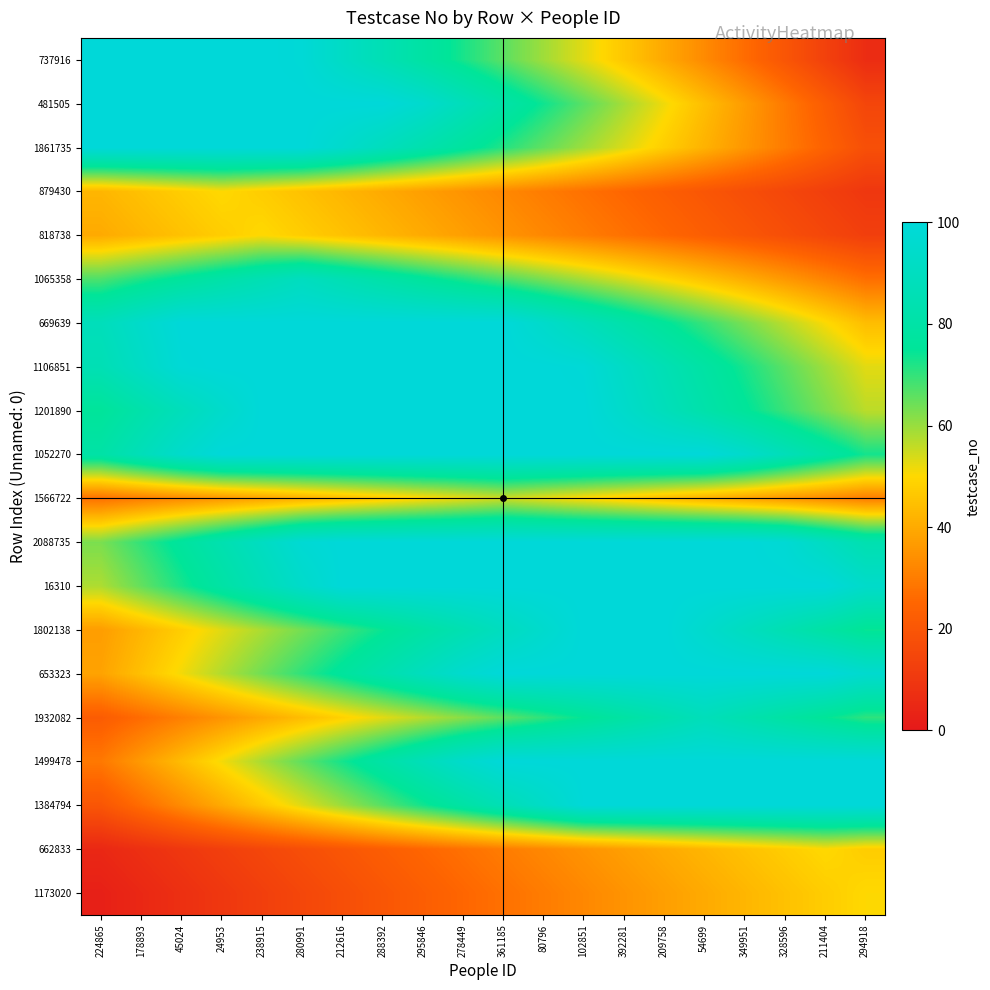

What is the smallest value displayed?

2.5